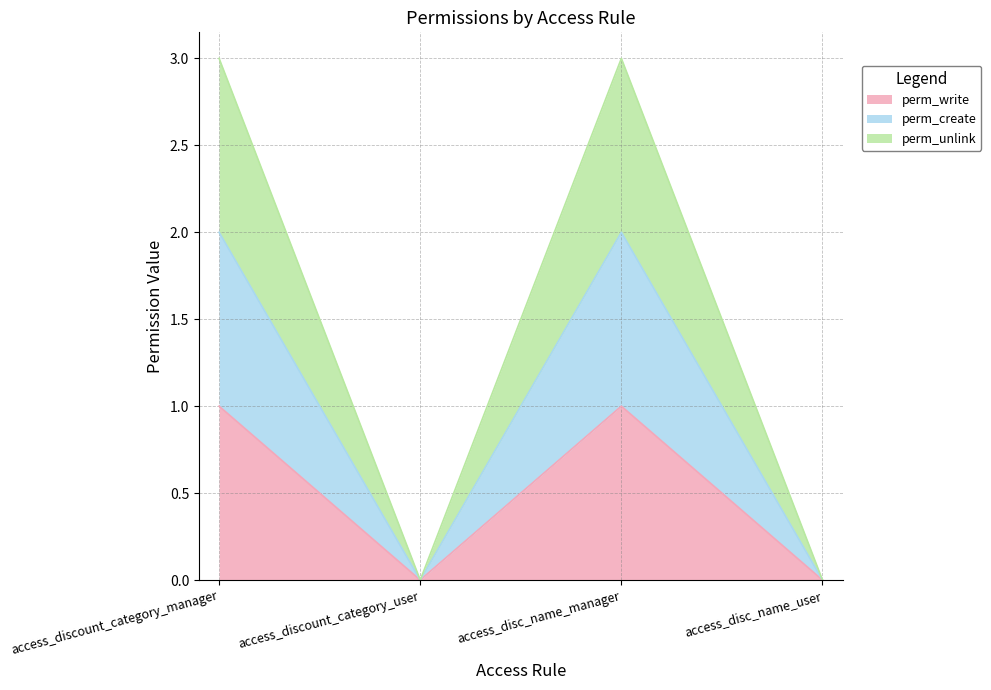

The perm_write series shows 1 at access_disc_name_manager. True or false?

True